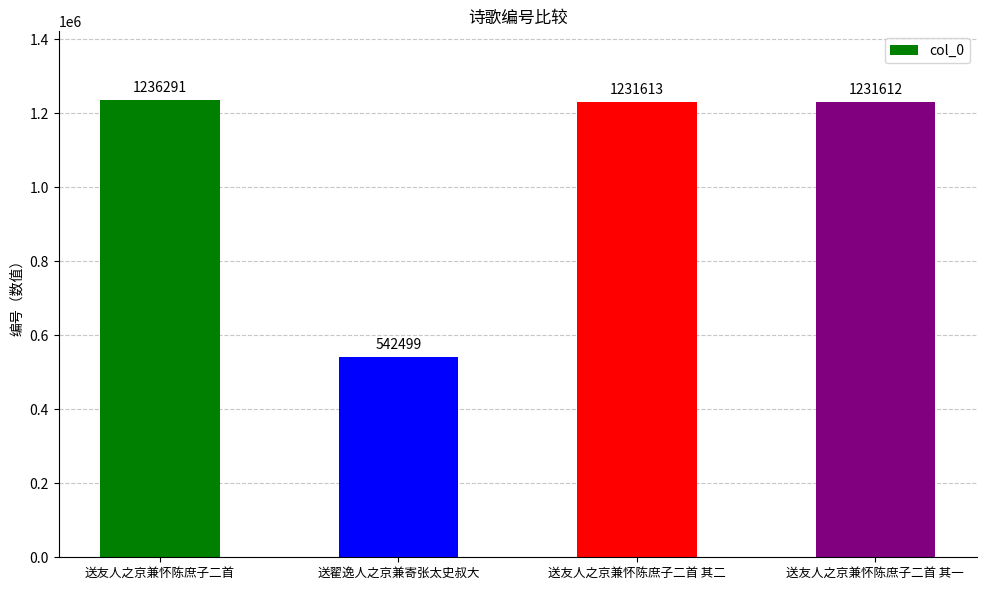

What is the difference between the values at 送友人之京兼怀陈庶子二首 其二 and 送翟逸人之京兼寄张太史叔大?

689114